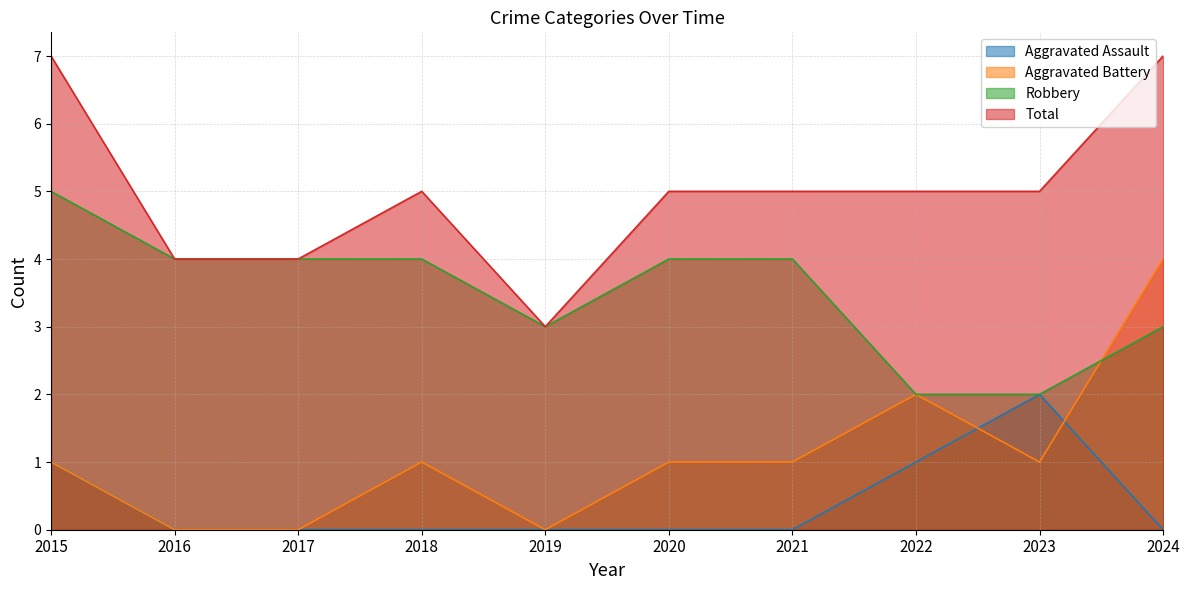

Rank the series at 2016 from lowest to highest value.

Aggravated Assault, Aggravated Battery, Robbery, Total